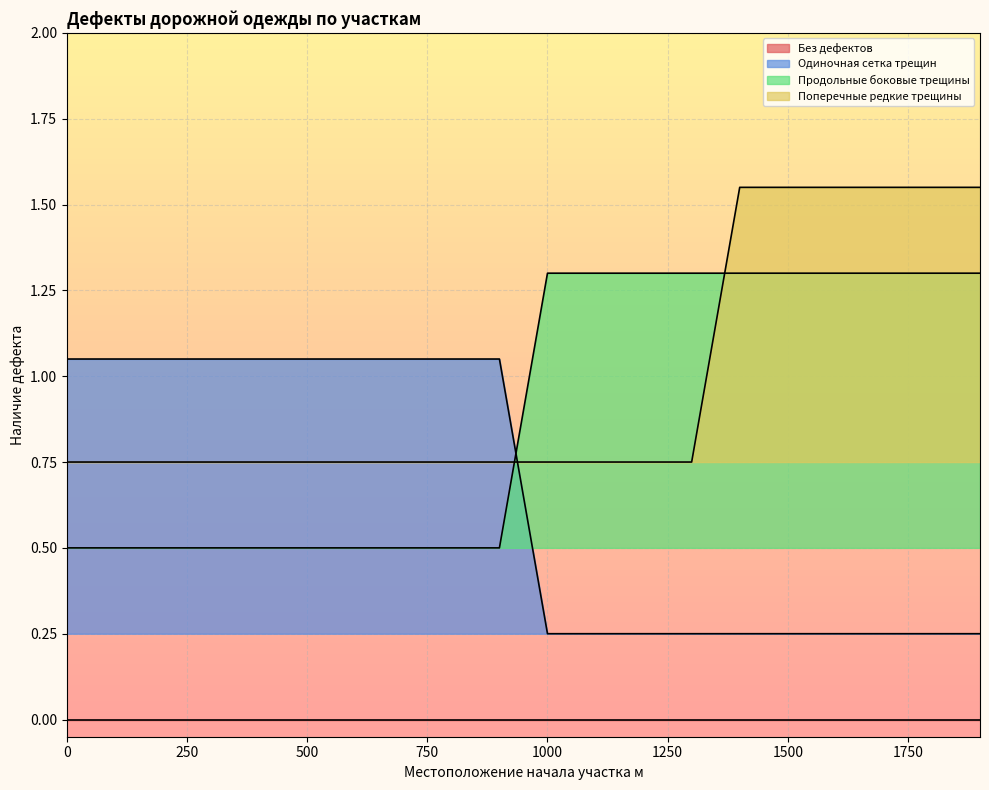

What is the average value of the Продольные боковые трещины series?

0.9